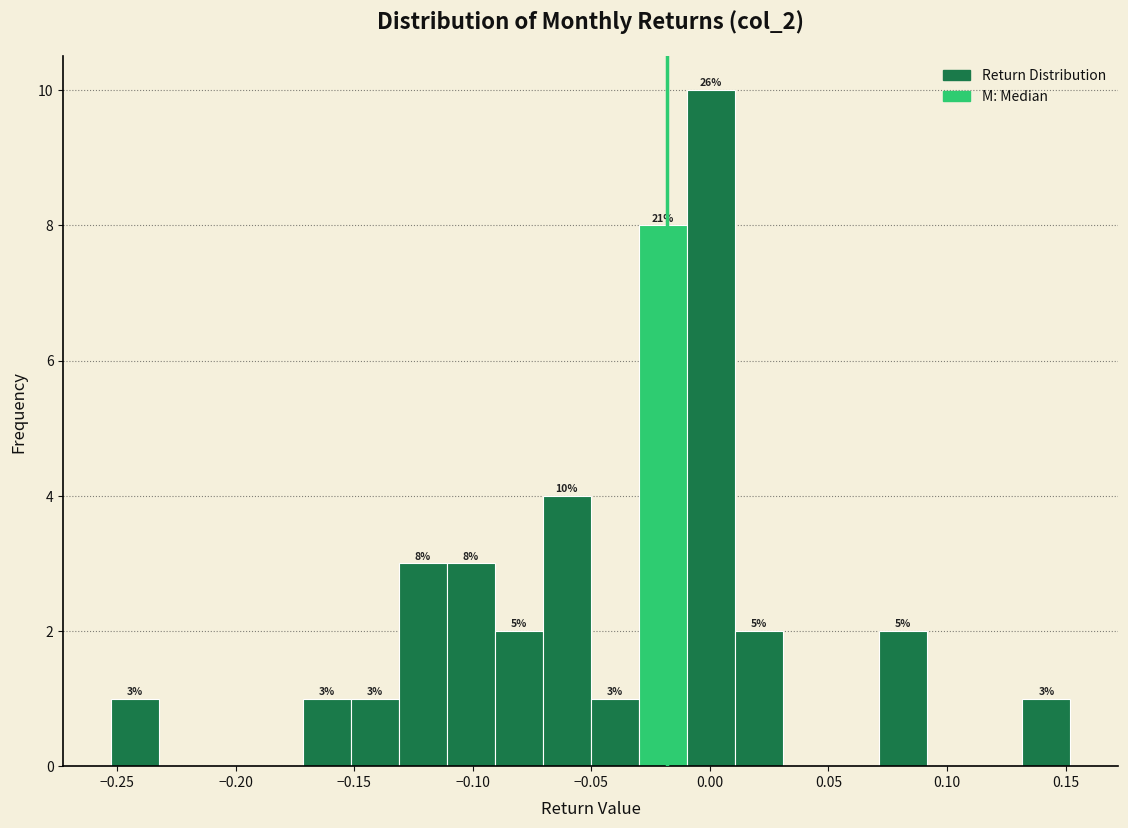

Which range on the x-axis has the tallest bar?

-0.01 to 0.01